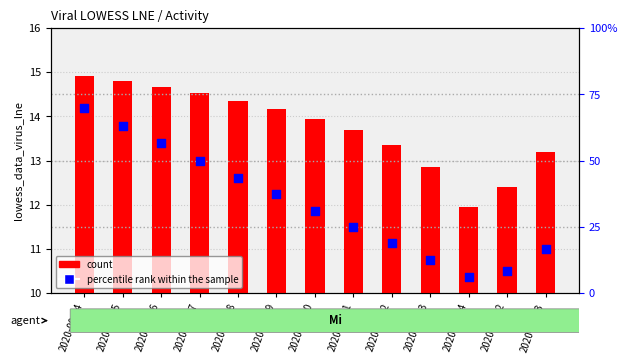

At how many categories does at least one series exceed 0?

13